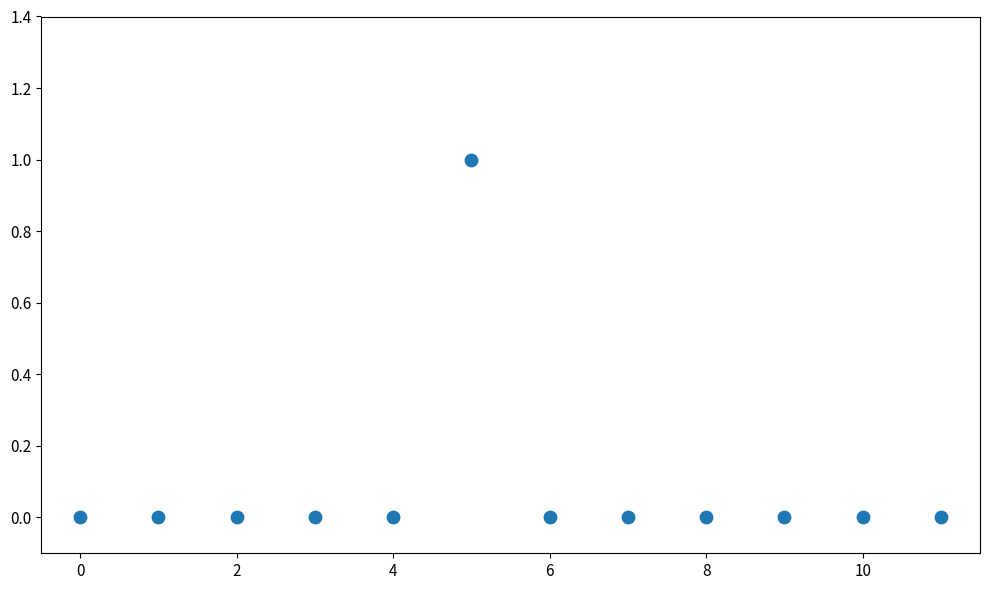

How many points are shown in the scatter plot?

12